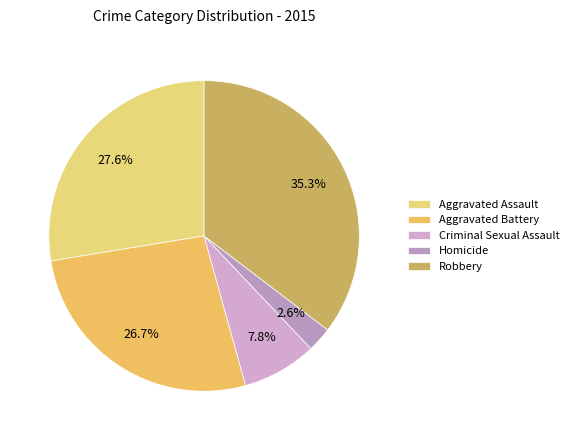

How many segments does this pie chart have?

5